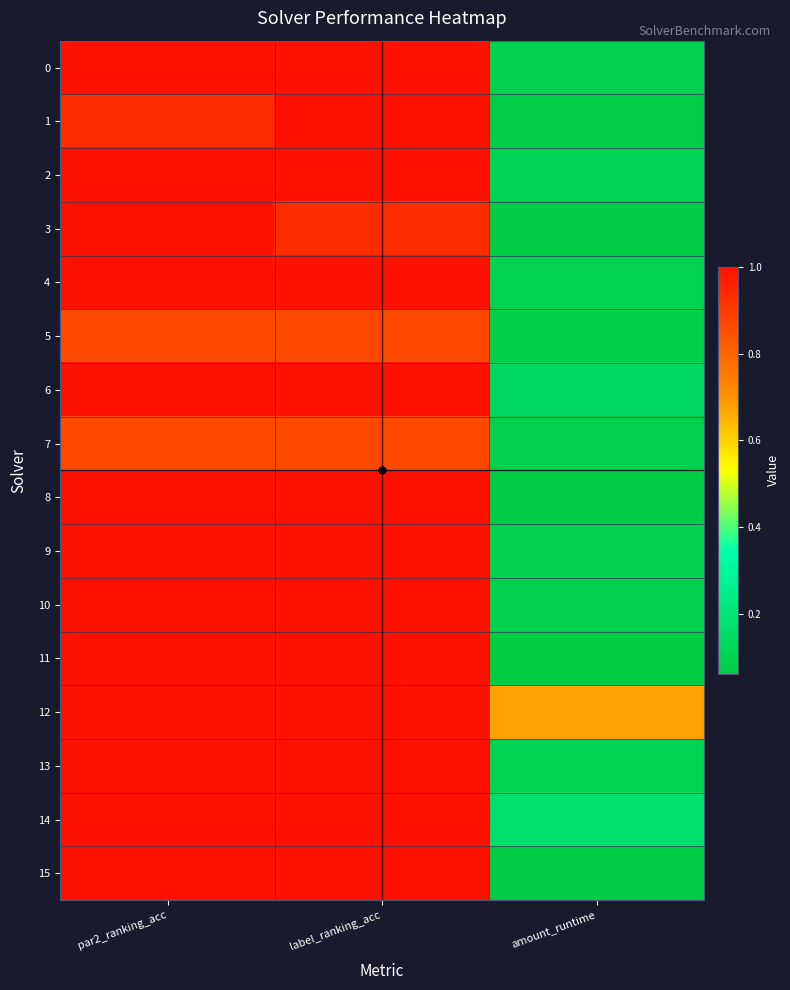

What is the total value across all series at amount_runtime?

2.1